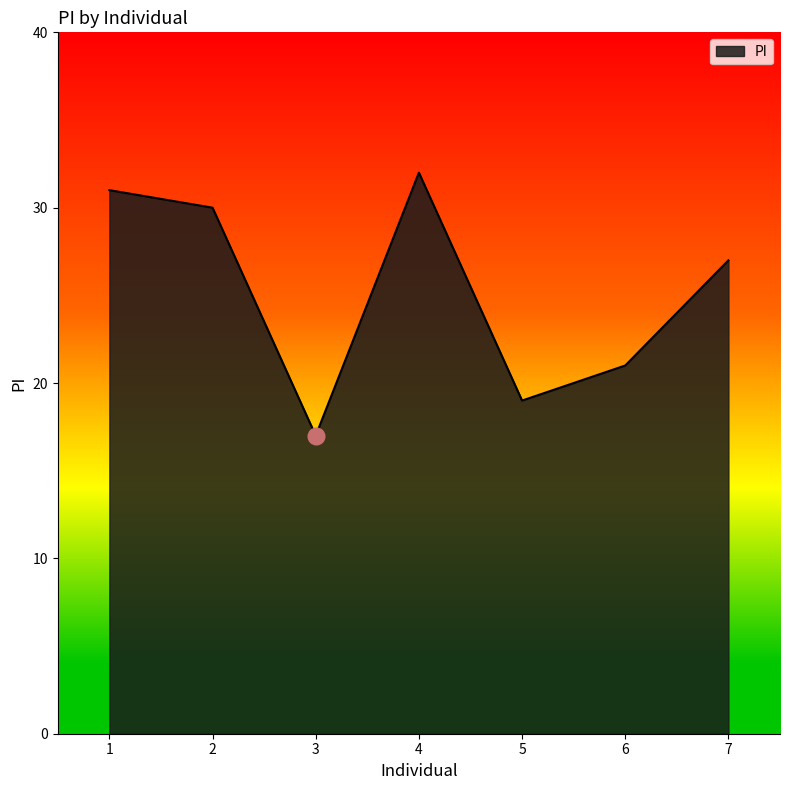

What value does the data have at 1?

31